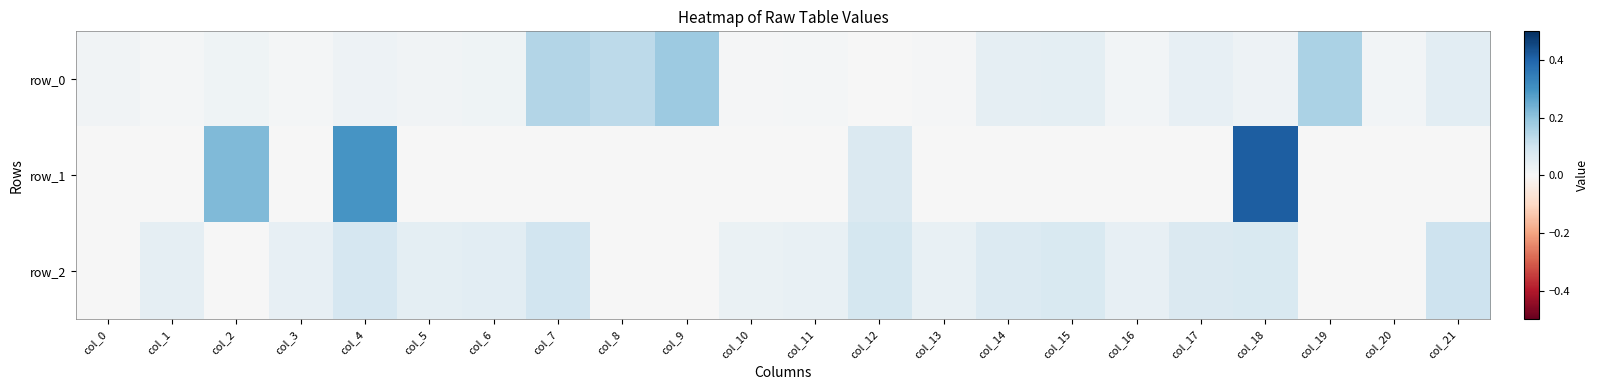

Which series has the largest total across all categories?

row_2